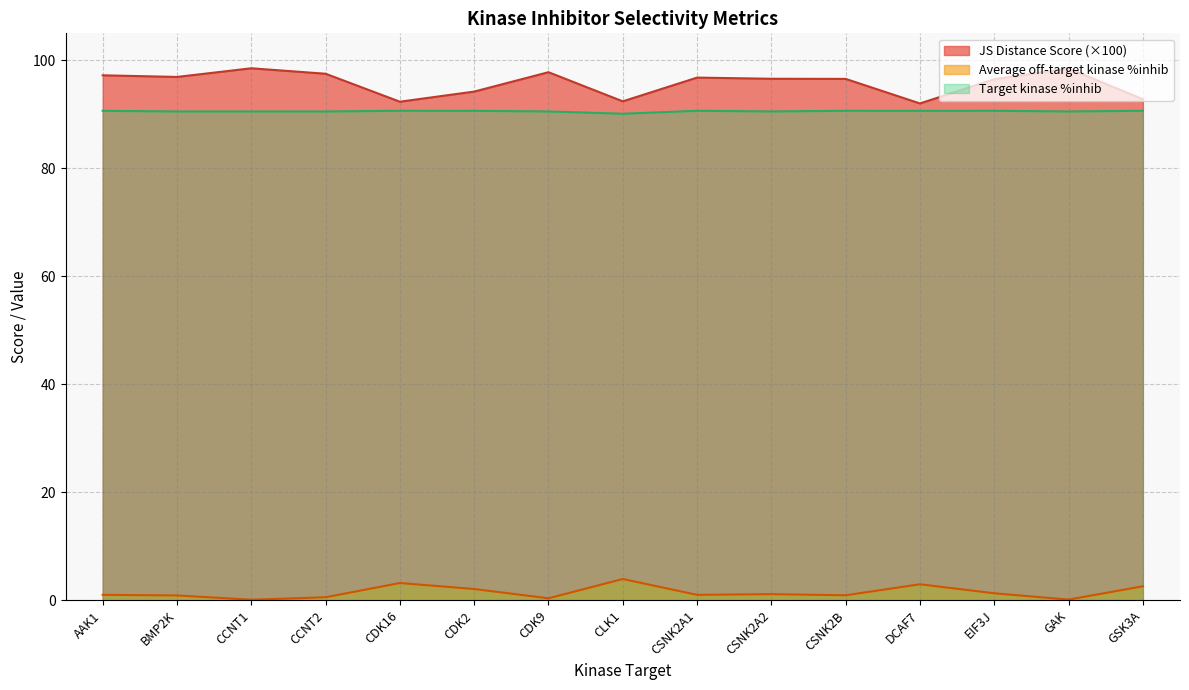

True or false: JS Distance Score and Average off-target kinase %inhib intersect in this chart.

False